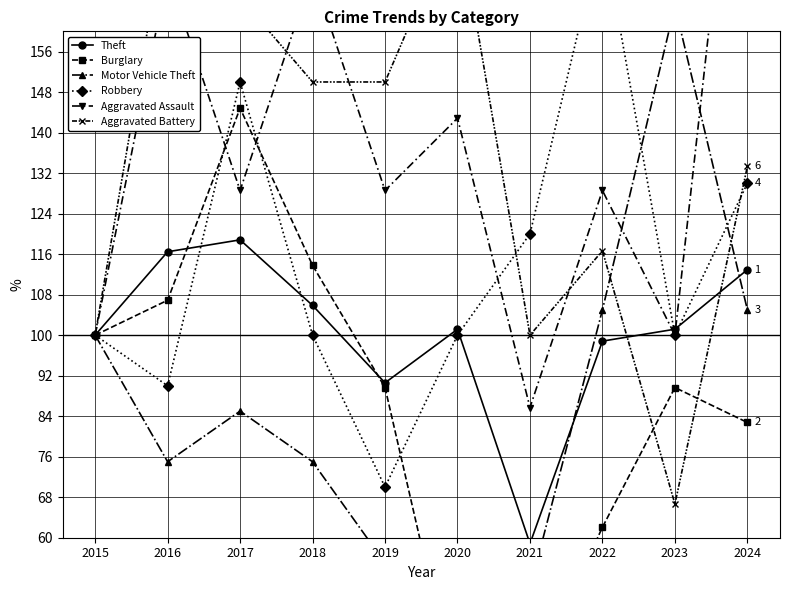

At how many categories does at least one series exceed 63?

10